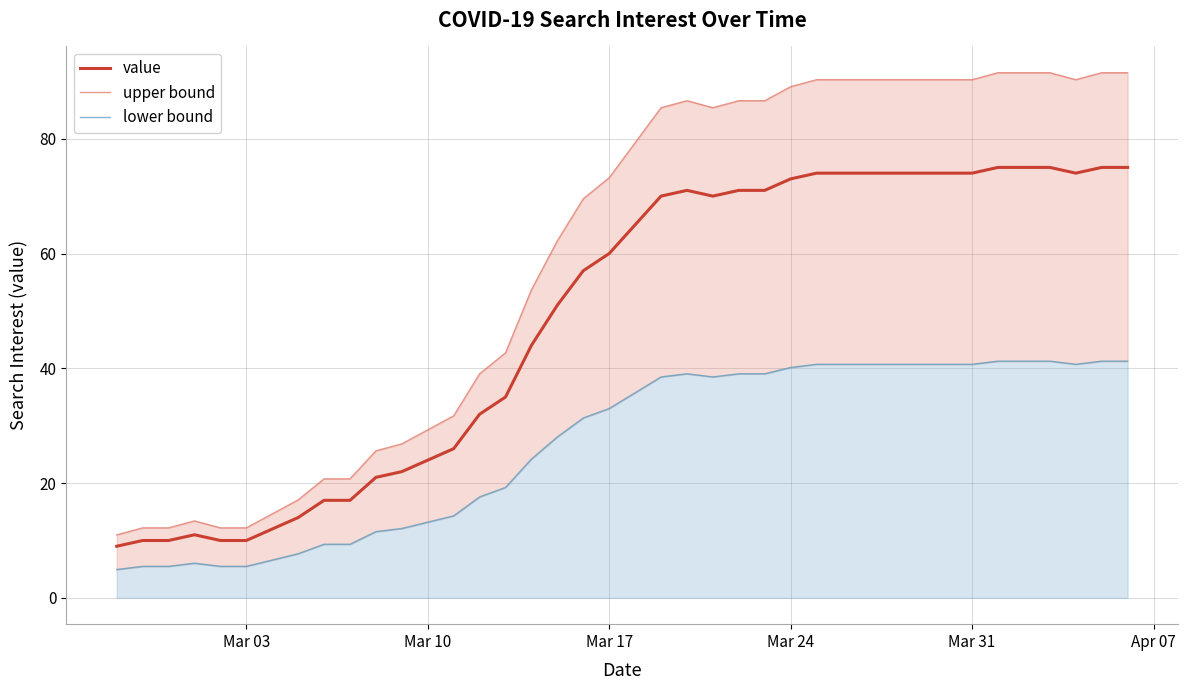

Which series has the widest spread of values?

upper bound